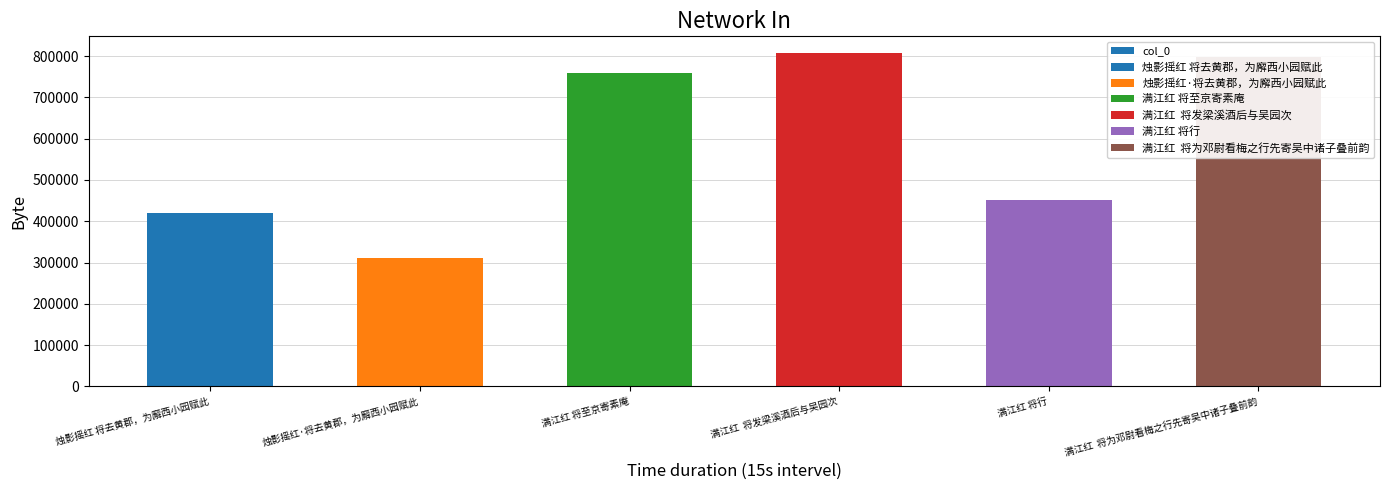

Rank the categories by value from highest to lowest.

满江红  将发梁溪酒后与吴园次, 满江红  将为邓尉看梅之行先寄吴中诸子叠前韵, 满江红 将至京寄素庵, 满江红 将行, 烛影摇红 将去黄郡，为廨西小园赋此, 烛影摇红·将去黄郡，为廨西小园赋此